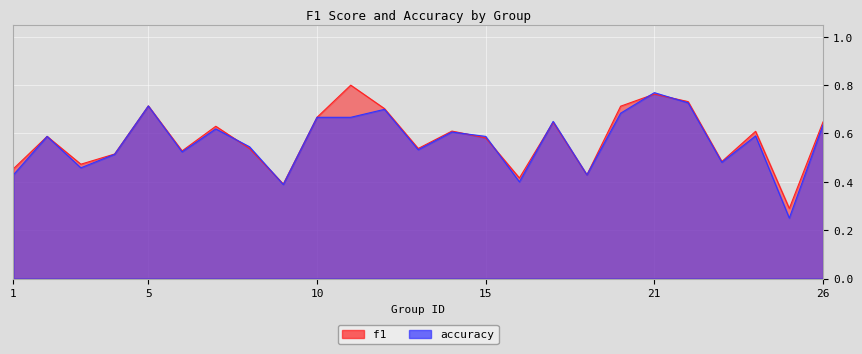

What is the difference between the maximum and minimum values in the f1 series?

0.5